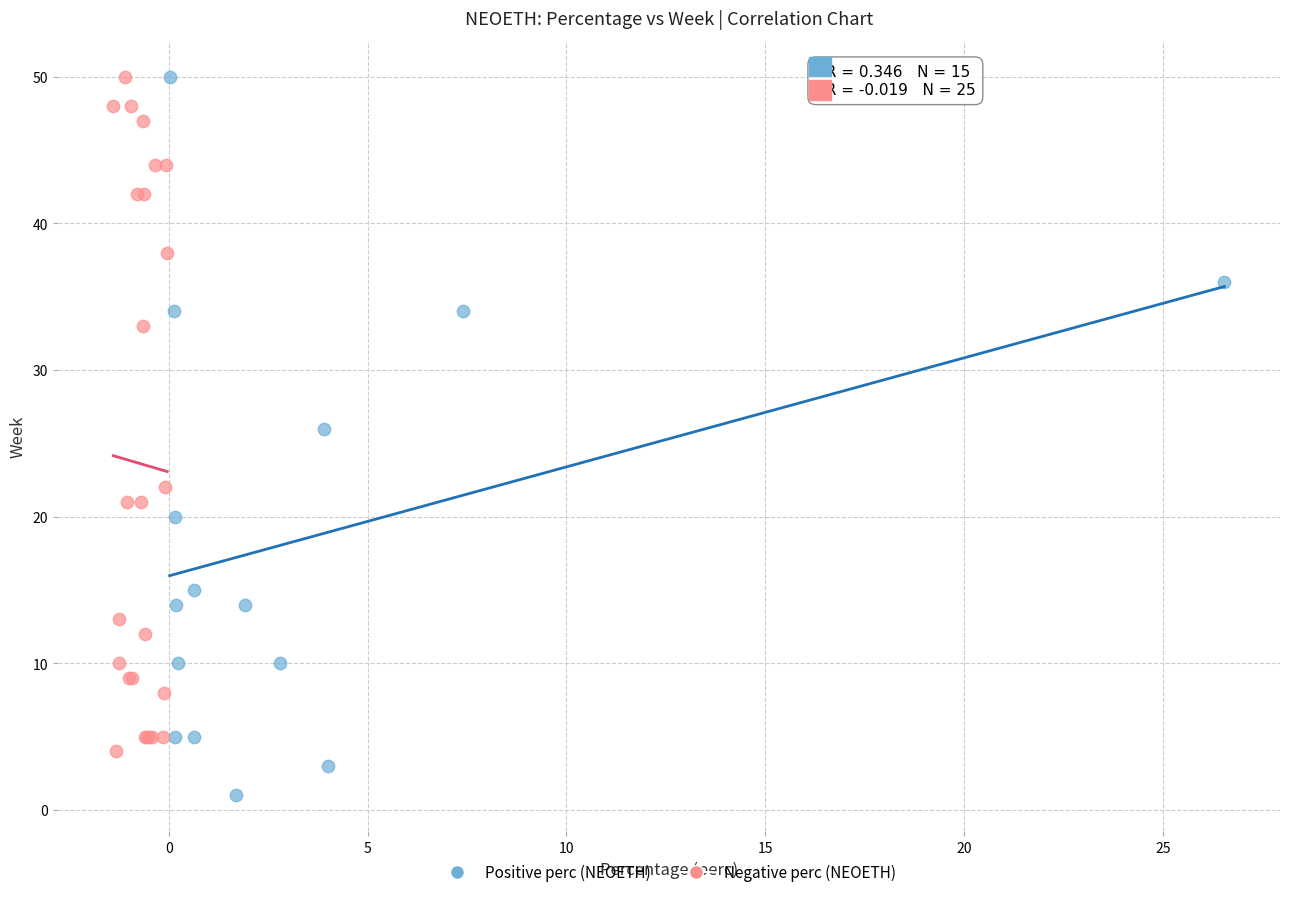

What are all the series names shown in the legend?

Positive perc (NEOETH), Negative perc (NEOETH)